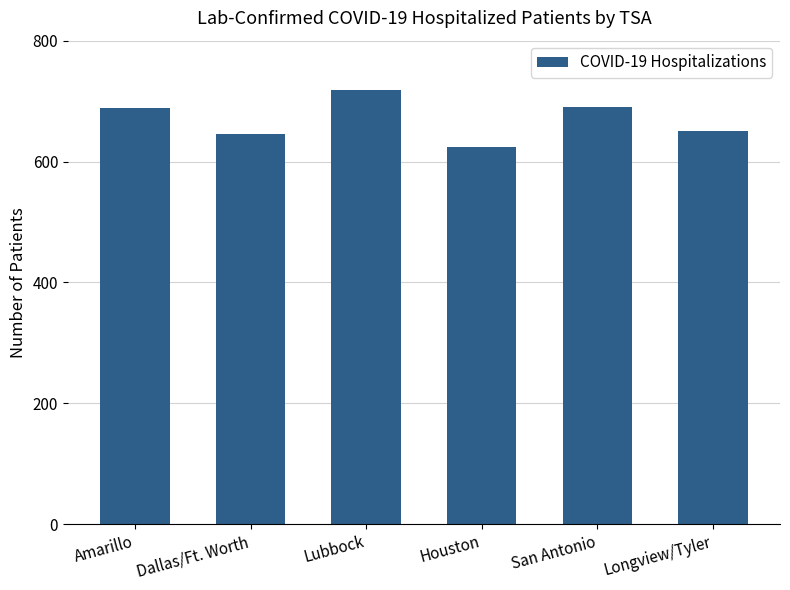

What is the value of the 5th bar from the left?

691